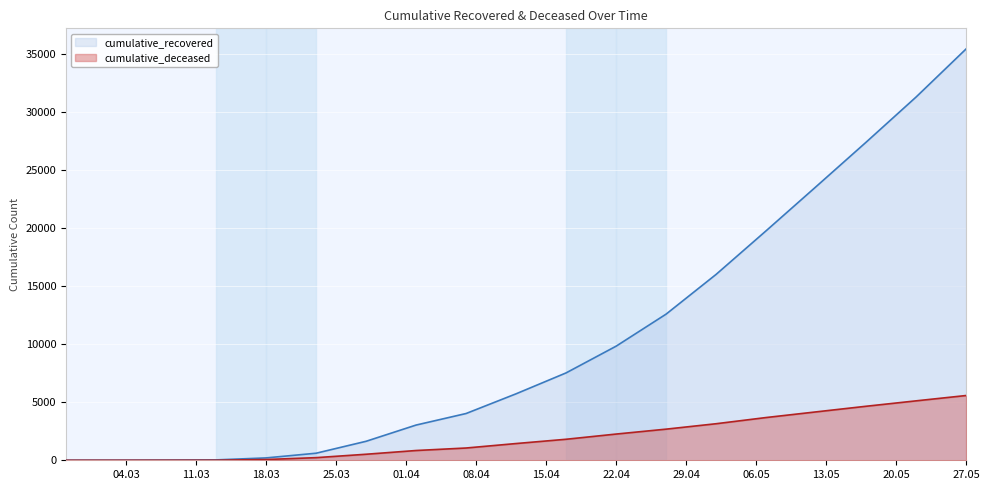

Rank the series at 2020-04-27 from highest to lowest value.

cumulative_recovered, cumulative_deceased